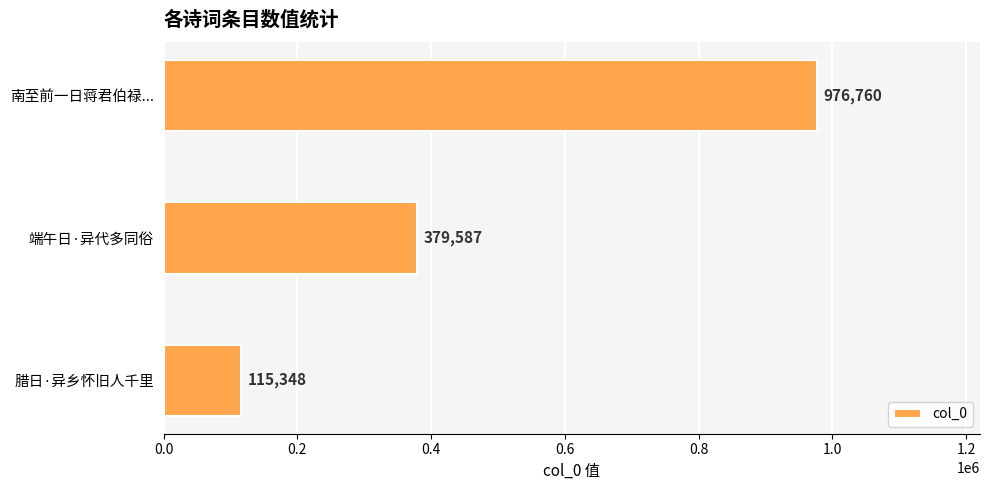

Reading top to bottom, list all the values displayed in this chart.

976760	379587	115348